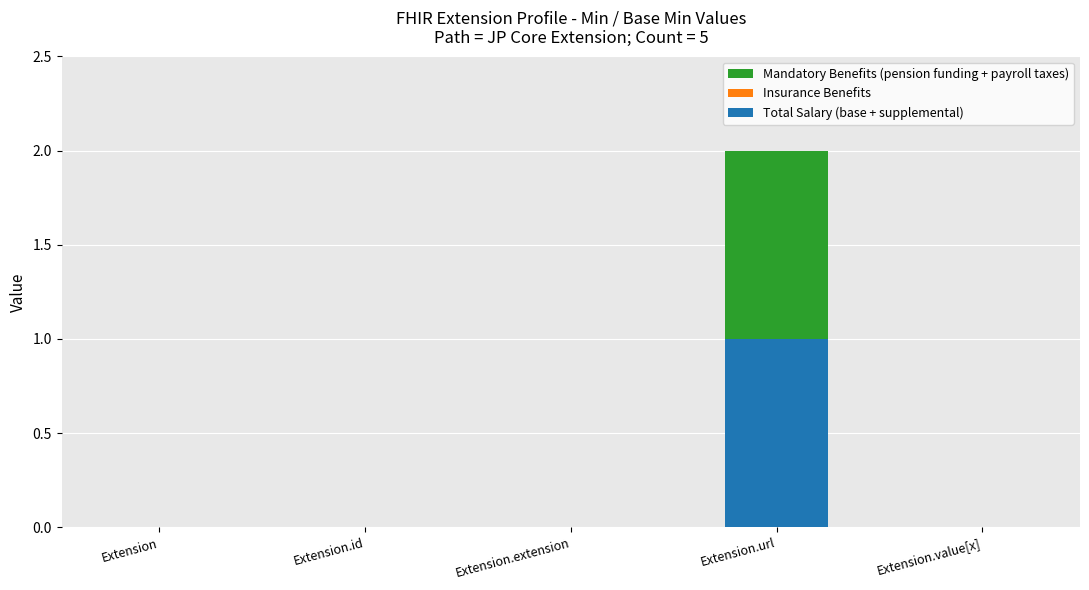

What is the label of the 2nd bar from the right?

Extension.url